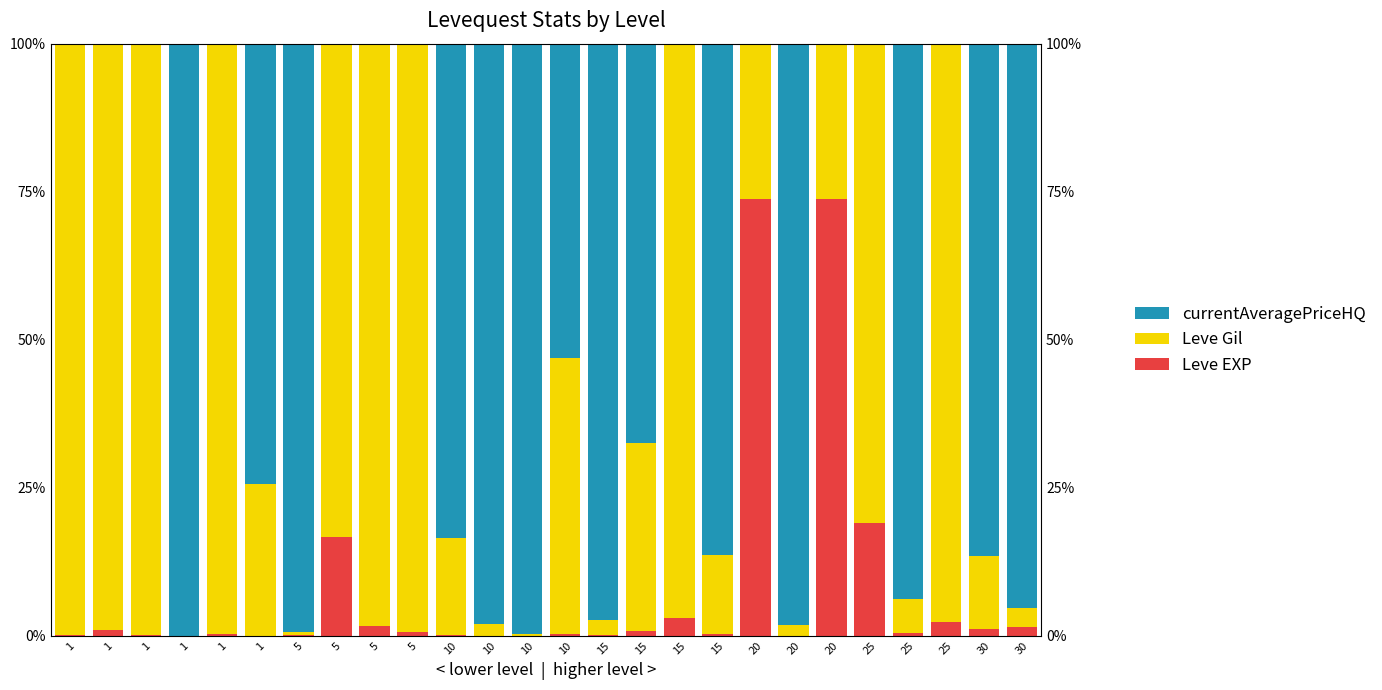

How many bars are there in total?

78